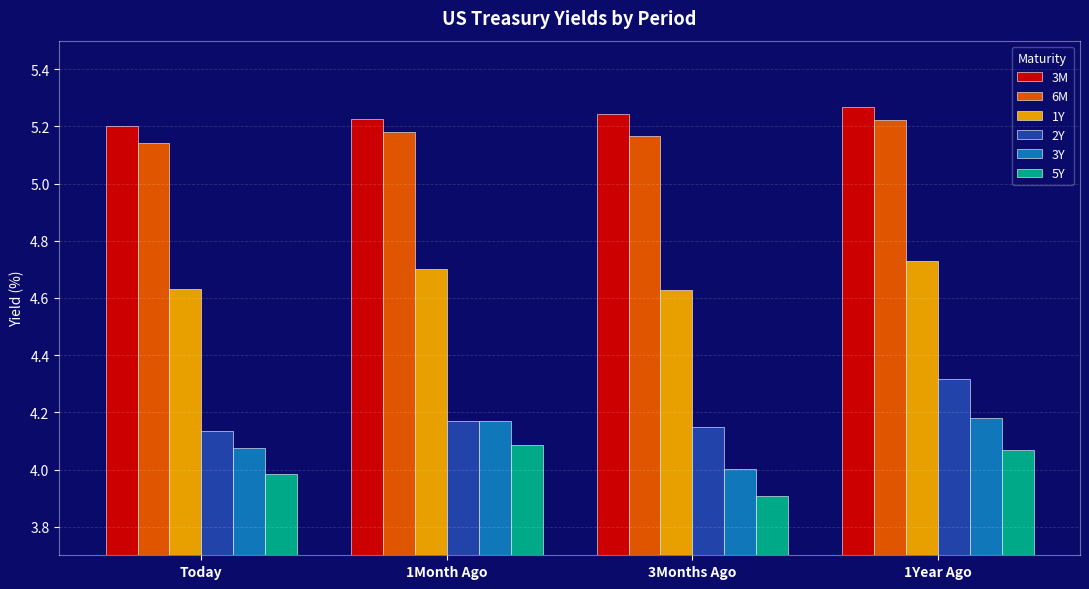

The value of 5Y at Today is 4.0. True or false?

True